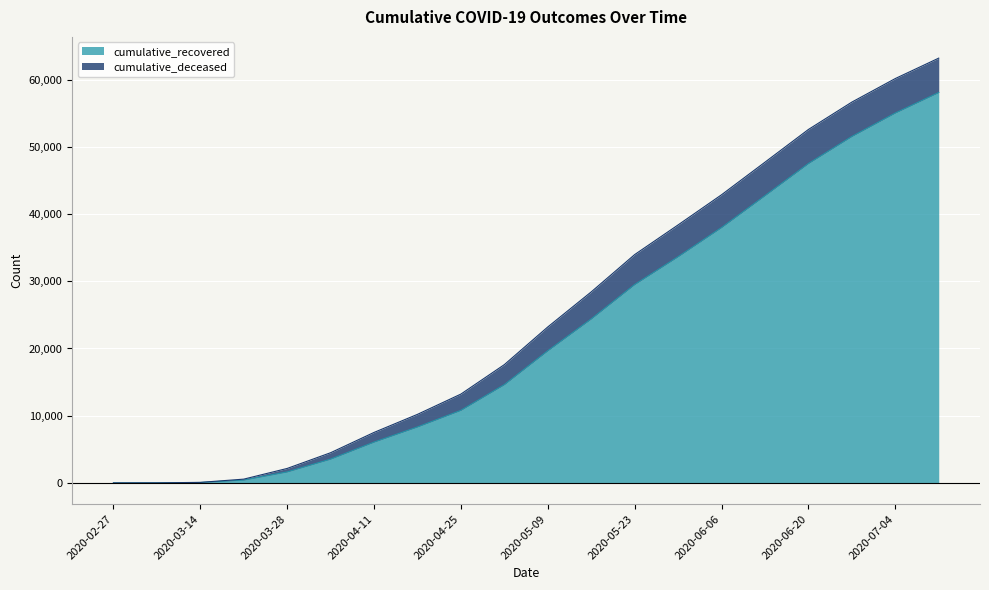

What is the sum of all values?

445546